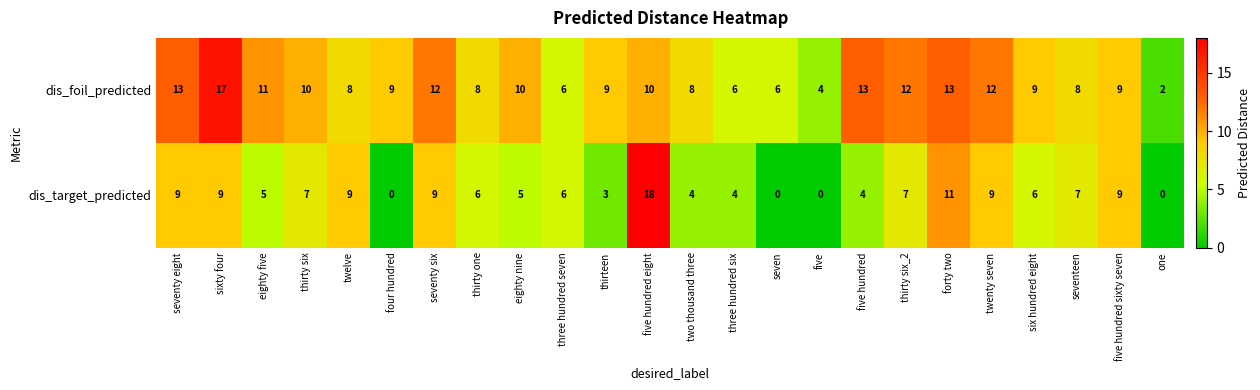

True or false: dis_foil_predicted has a value of 12 at thirteen.

False